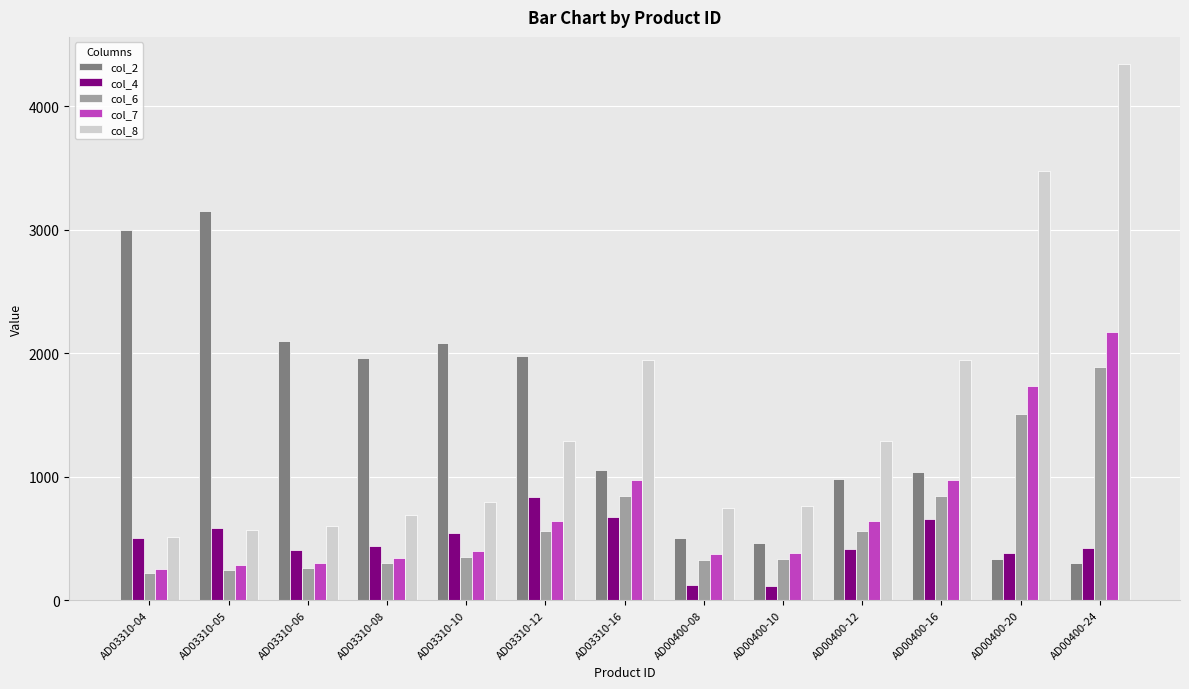

What is the maximum value for col_2?

3150.0